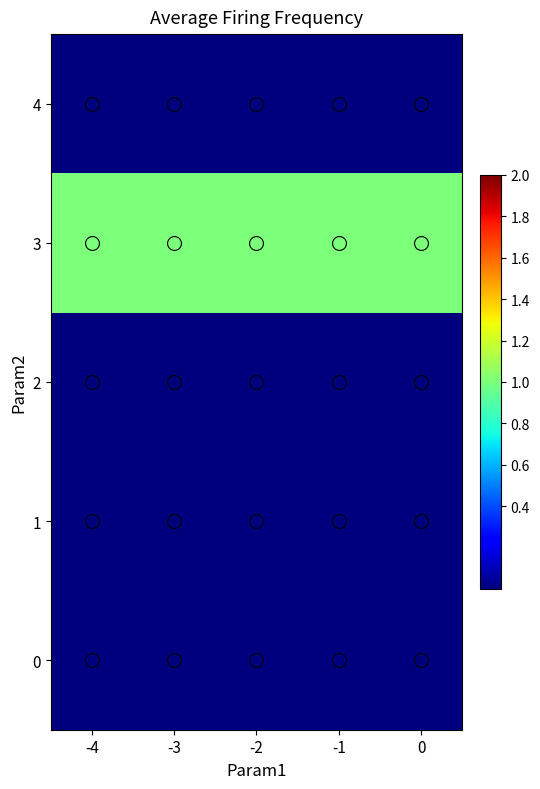

Between -4 and -1, which is larger?

-4